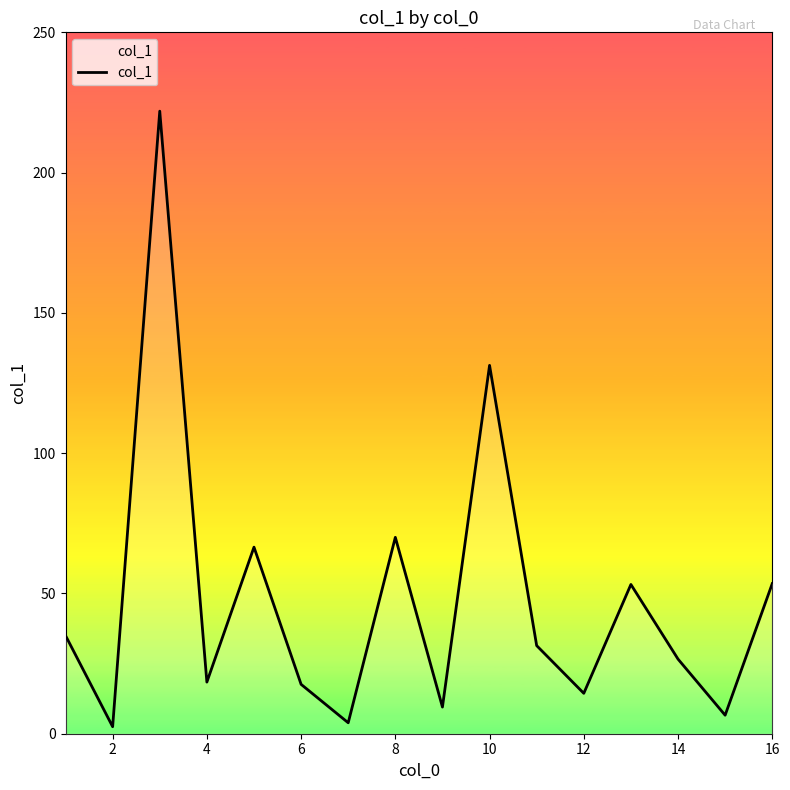

How many lines are shown in the chart?

1